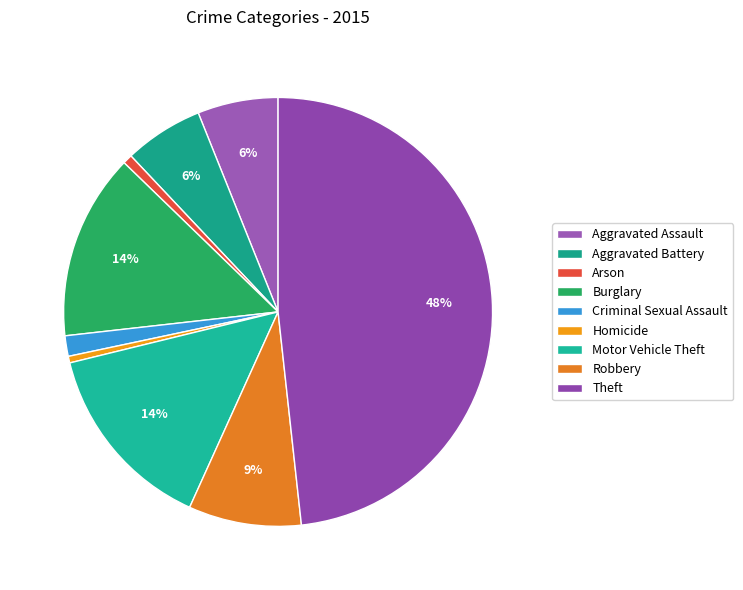

Rank the categories by value from lowest to highest.

Homicide, Arson, Criminal Sexual Assault, Aggravated Battery, Aggravated Assault, Robbery, Burglary, Motor Vehicle Theft, Theft